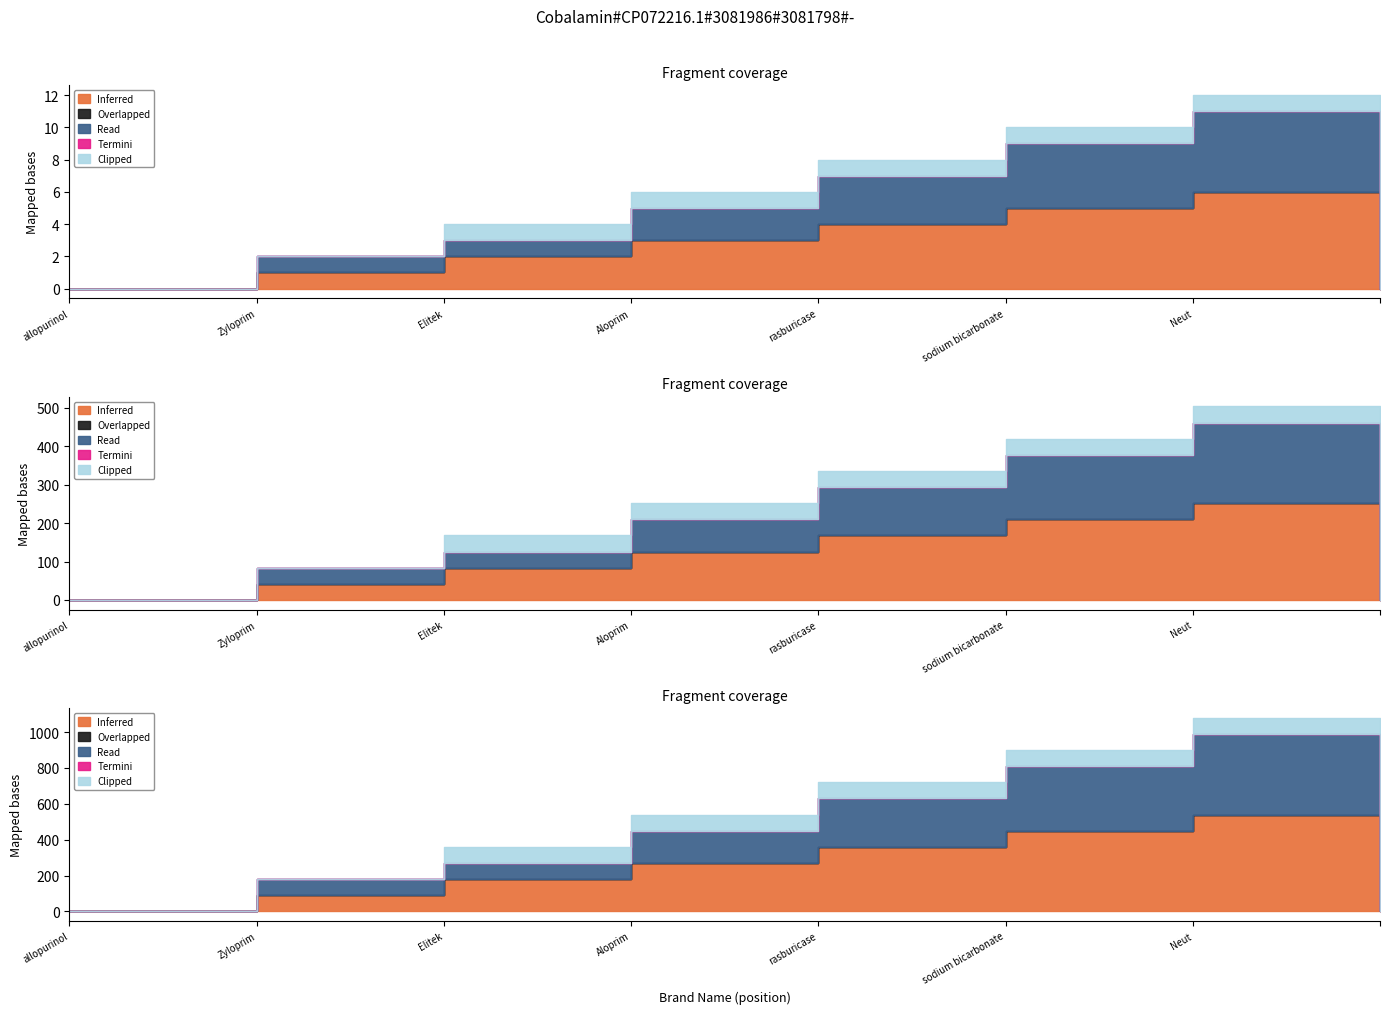

What are all the series names shown in the legend?

Inferred, Overlapped, Read, Termini, Clipped